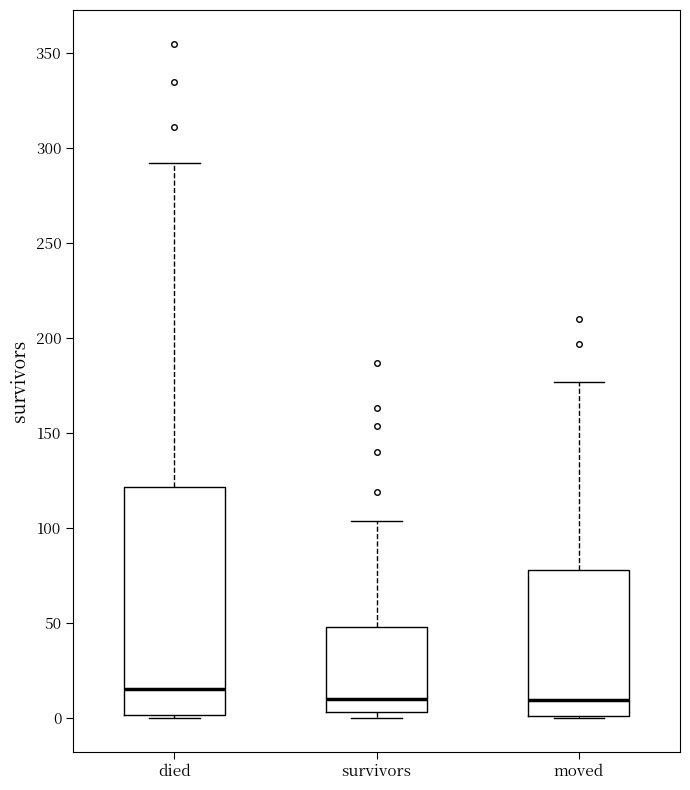

Which box's median line is the highest?

died